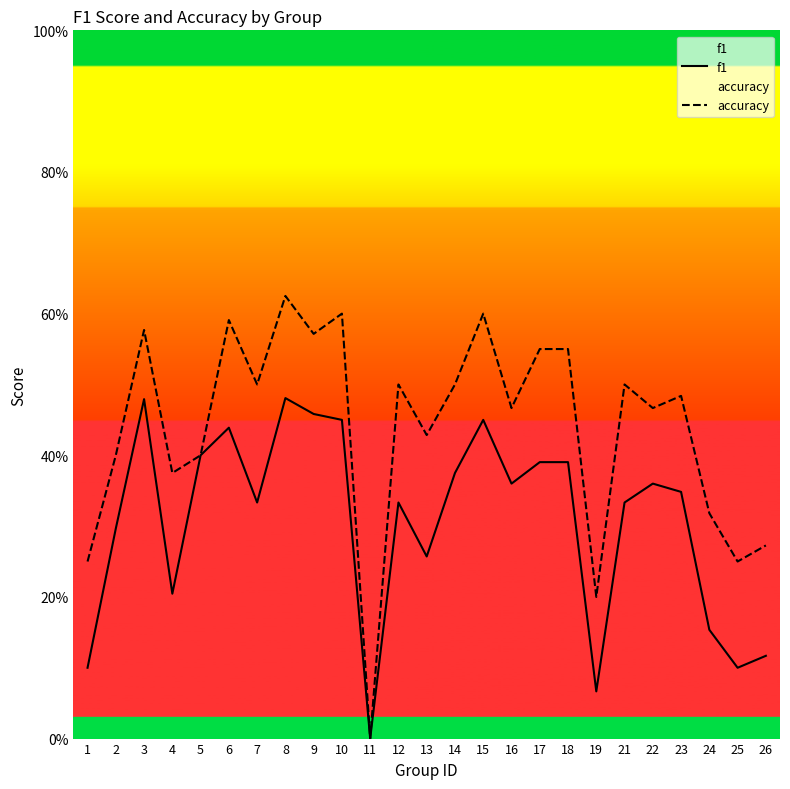

Where is the first local maximum for f1?

3